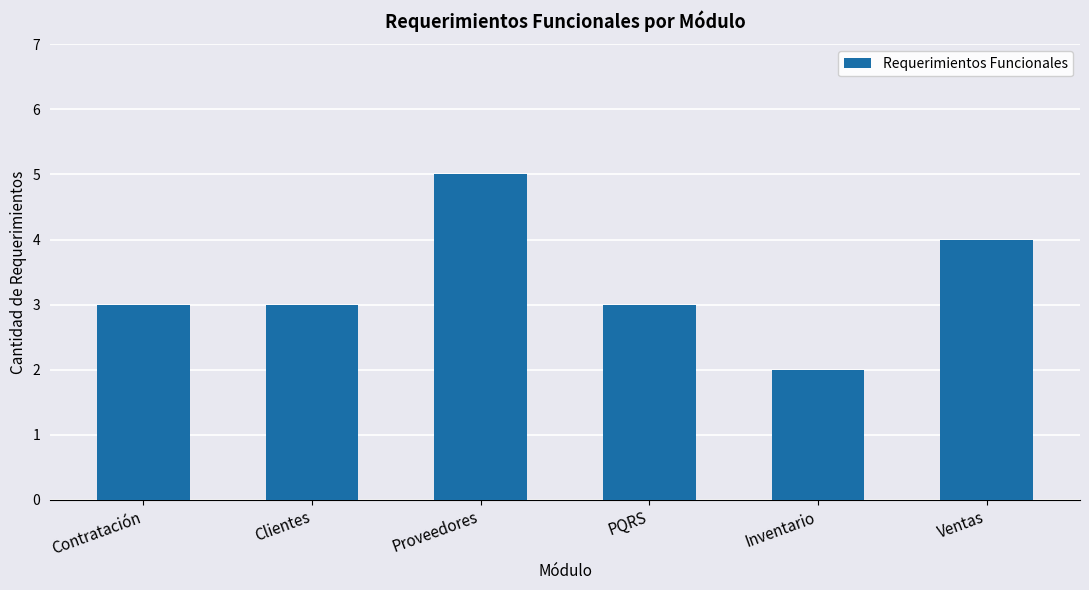

Reading left to right, transcribe all the data shown in this chart.

3	3	5	3	2	4